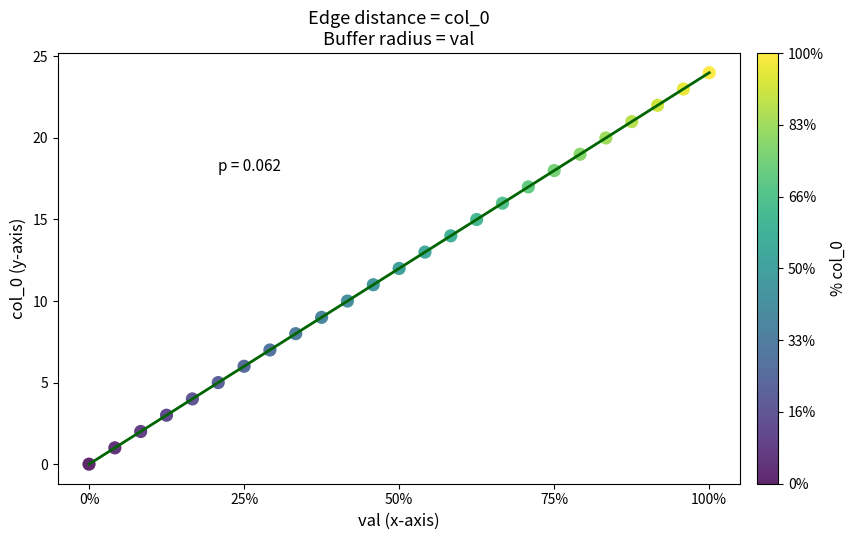

What is the range of Y values (max minus min)?

24